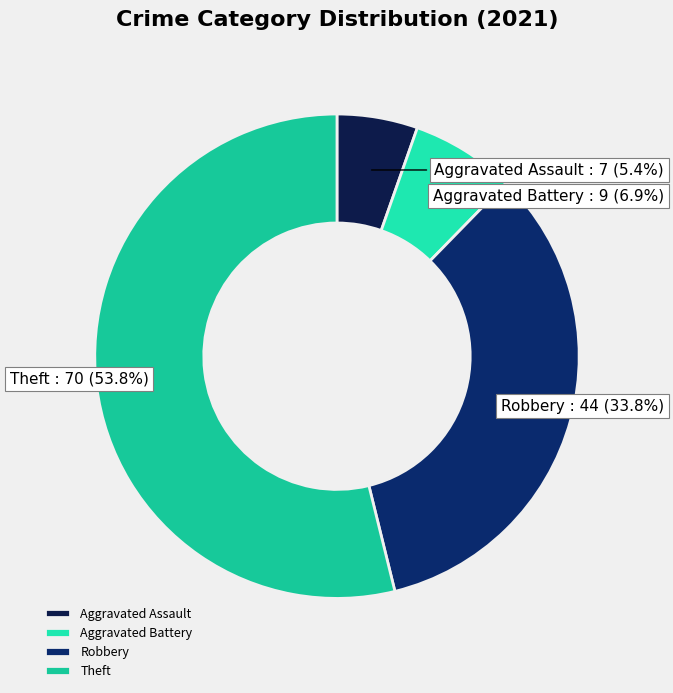

To the nearest percent, what is the difference between the largest and smallest slice percentages?

48%